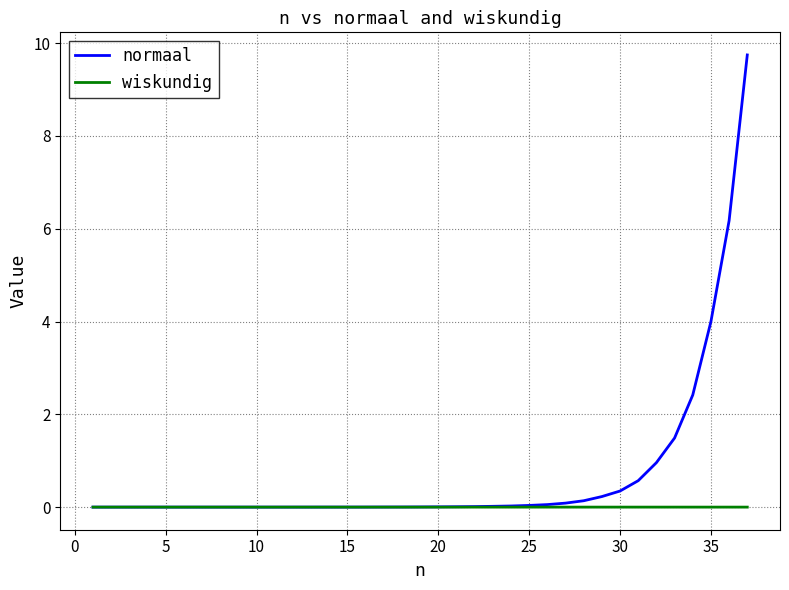

Which series has the largest total across all categories?

normaal